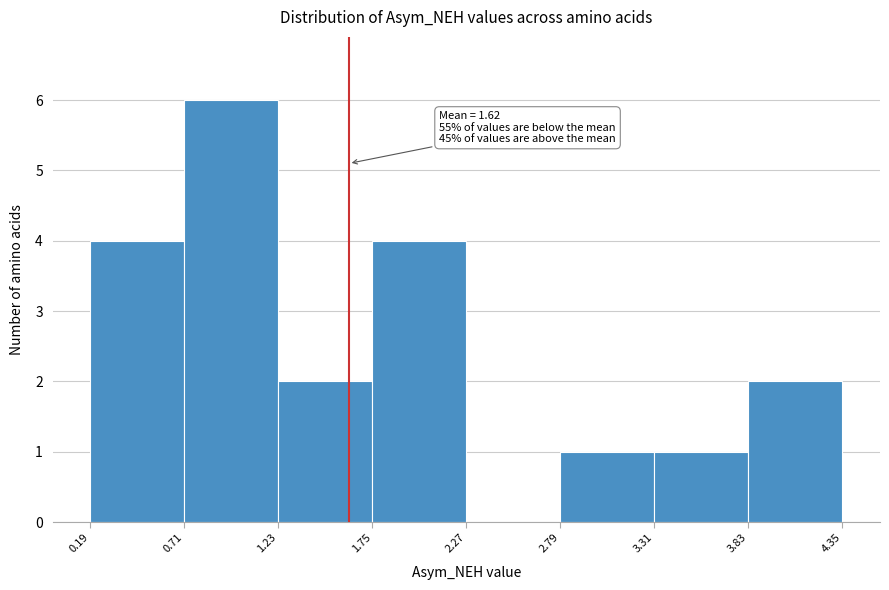

Over which range of the x-axis is the bar tallest?

0.71 to 1.23